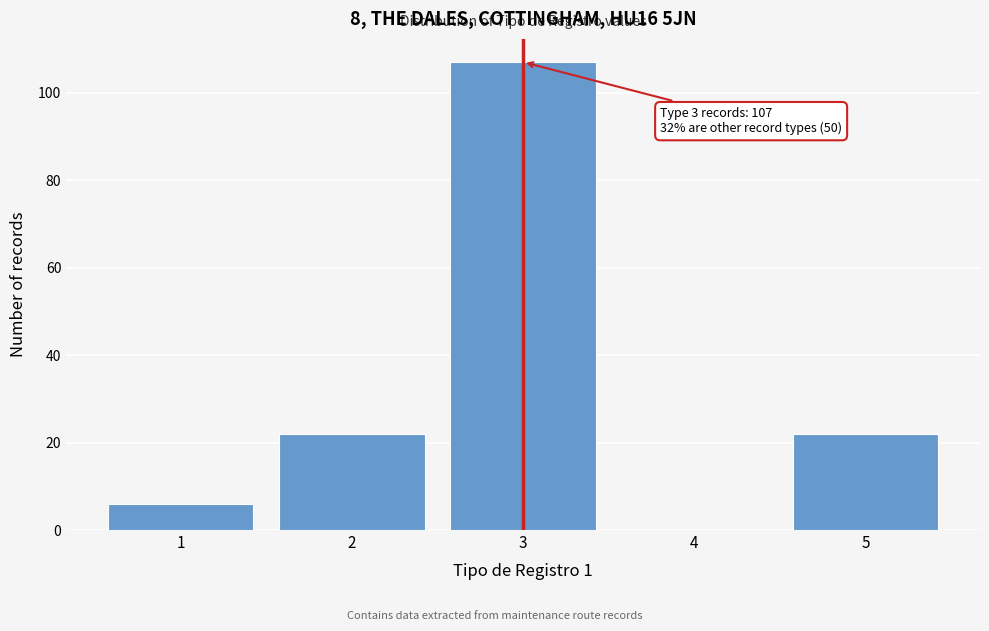

Reading left to right, list all the values displayed in this chart.

1=6	2=22	3=107	4=0	5=22